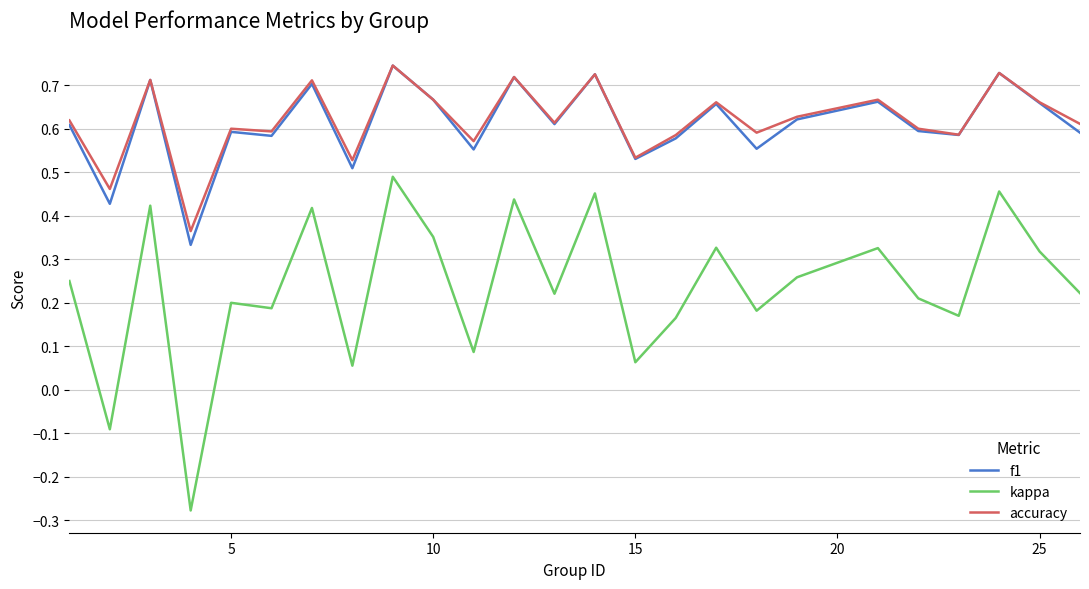

Which series has the widest spread of values?

kappa